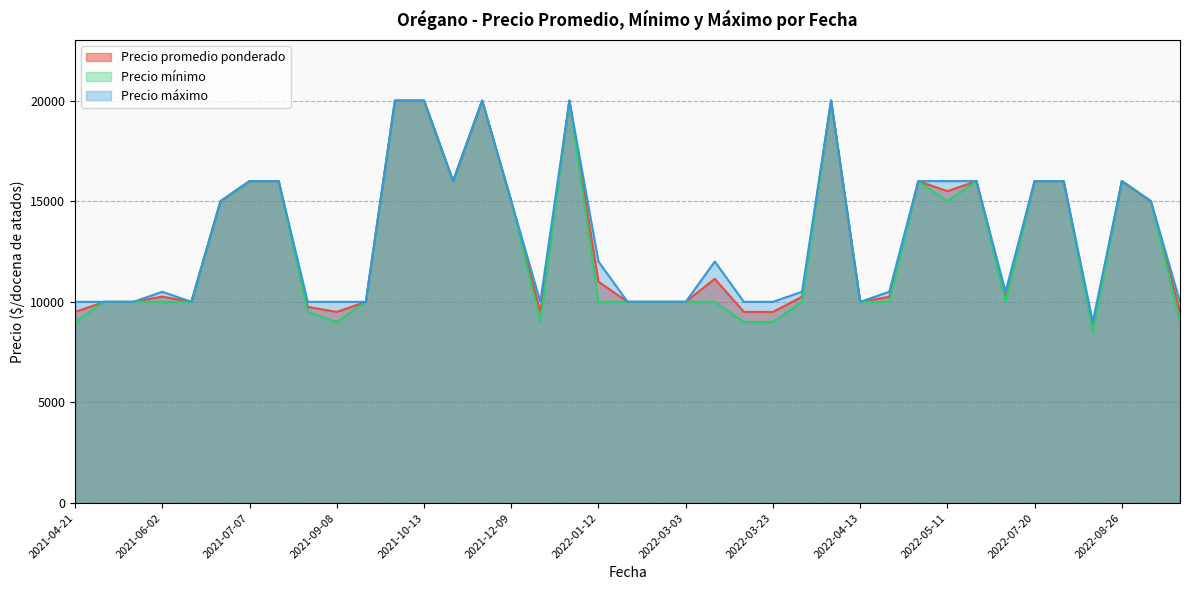

Which series has the largest total across all categories?

Precio máximo